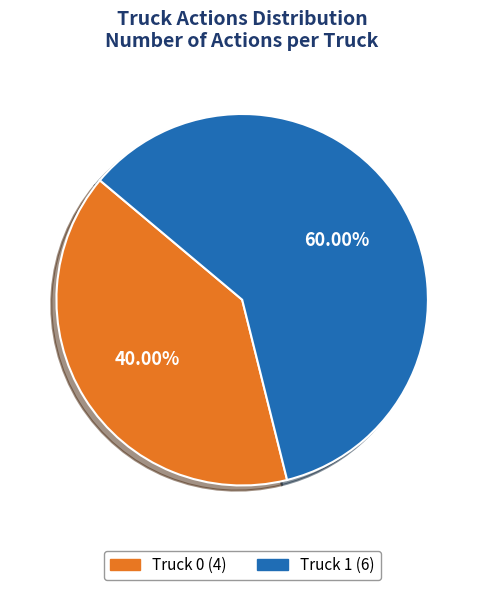

What percentage is the Truck 0 slice, to the nearest percent?

40%